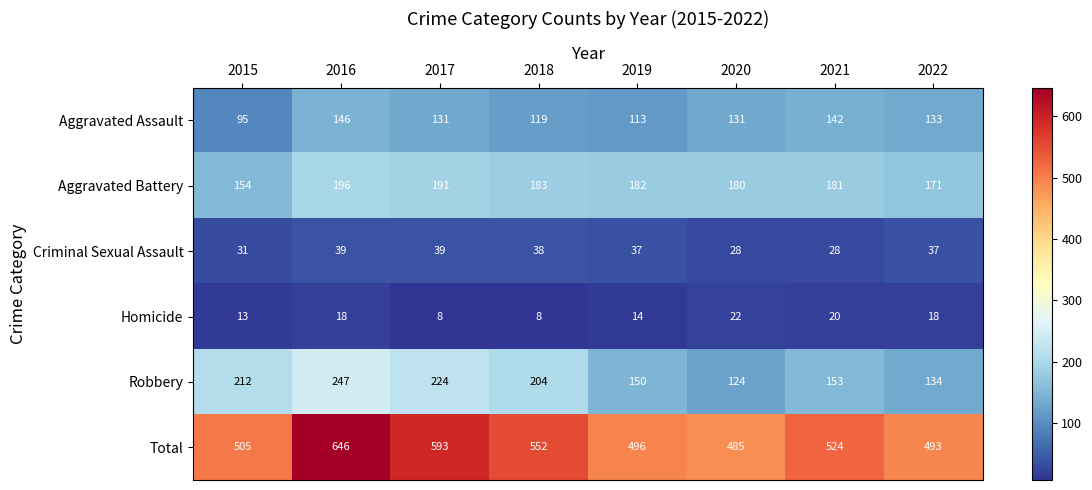

Rank the series by their maximum value, from lowest to highest.

Homicide, Criminal Sexual Assault, Aggravated Assault, Aggravated Battery, Robbery, Total